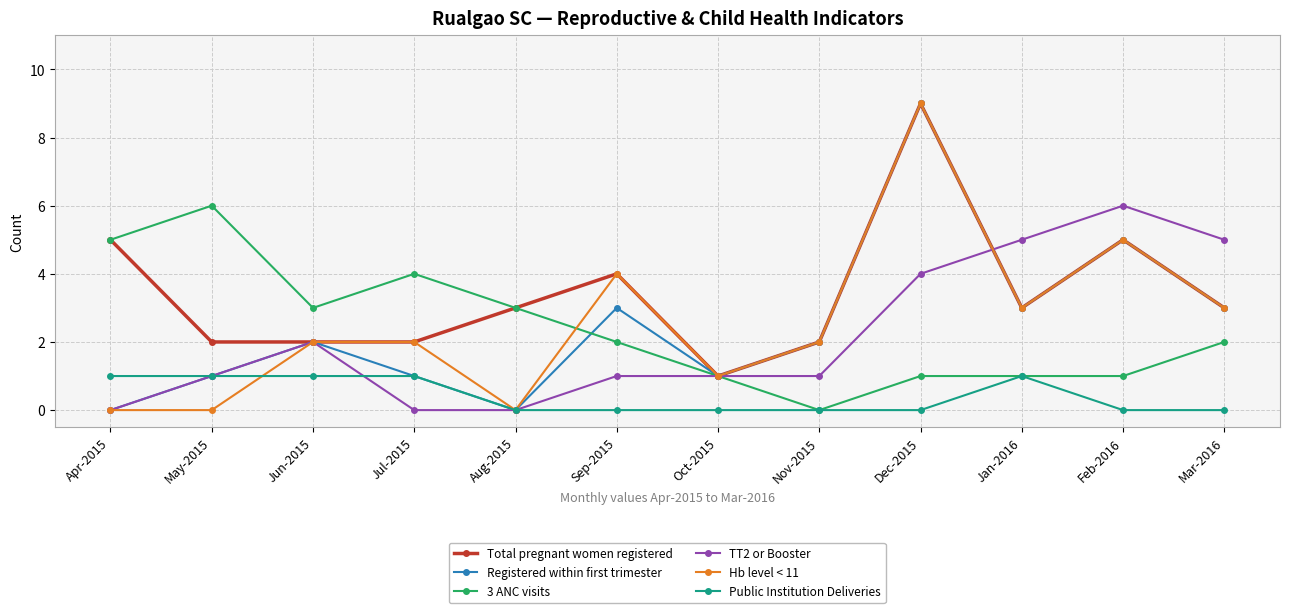

What is the spread (max minus min) of values at May-2015?

6